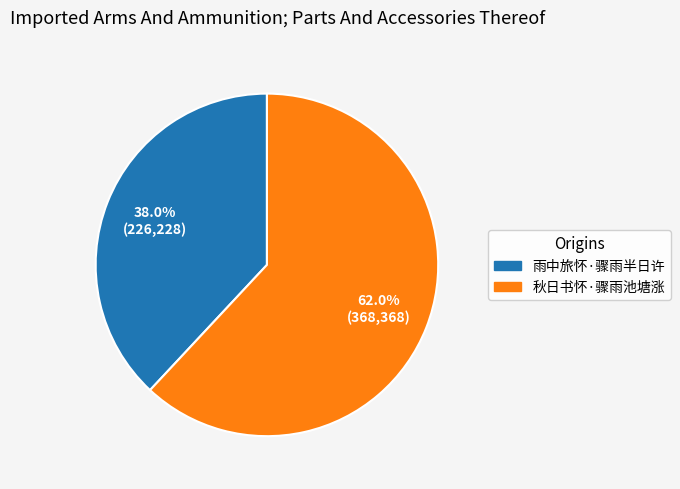

What percentage is the 秋日书怀·骤雨池塘涨 slice, to the nearest percent?

62%